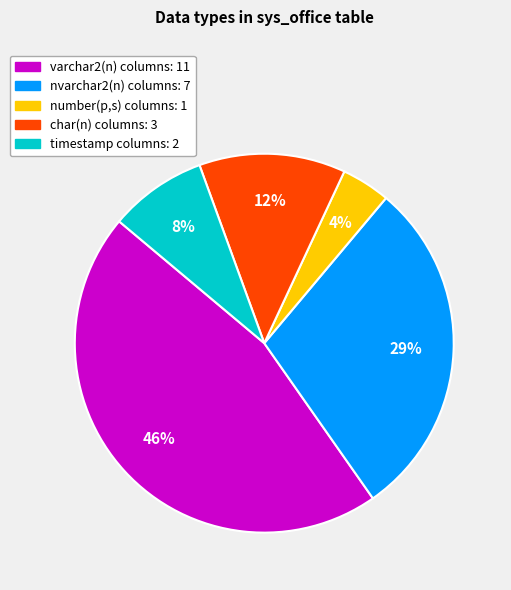

Is there a majority slice in this chart?

No